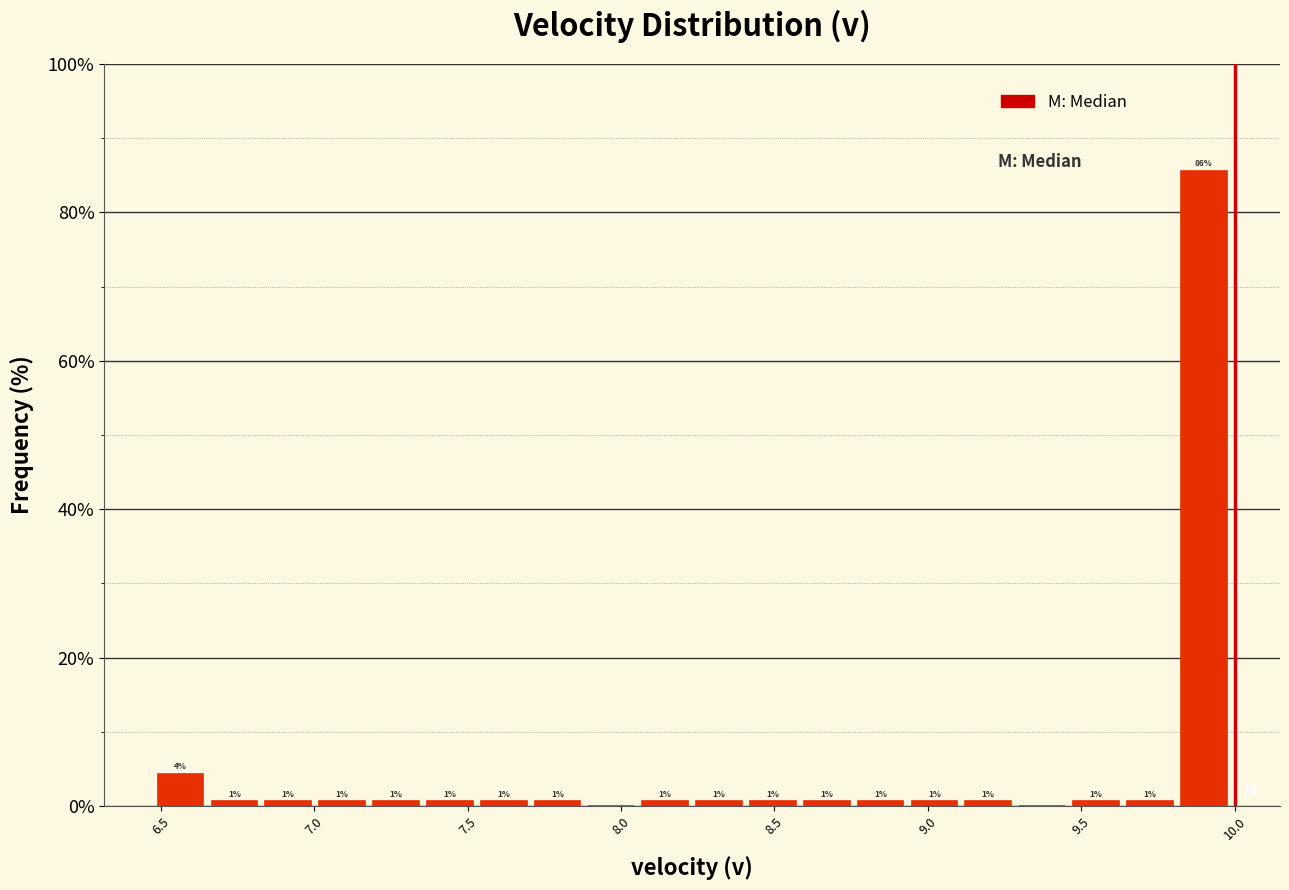

Around what value on the x-axis is the tallest bar? Give the approximate position of its centre, as read against the axis.

9.90